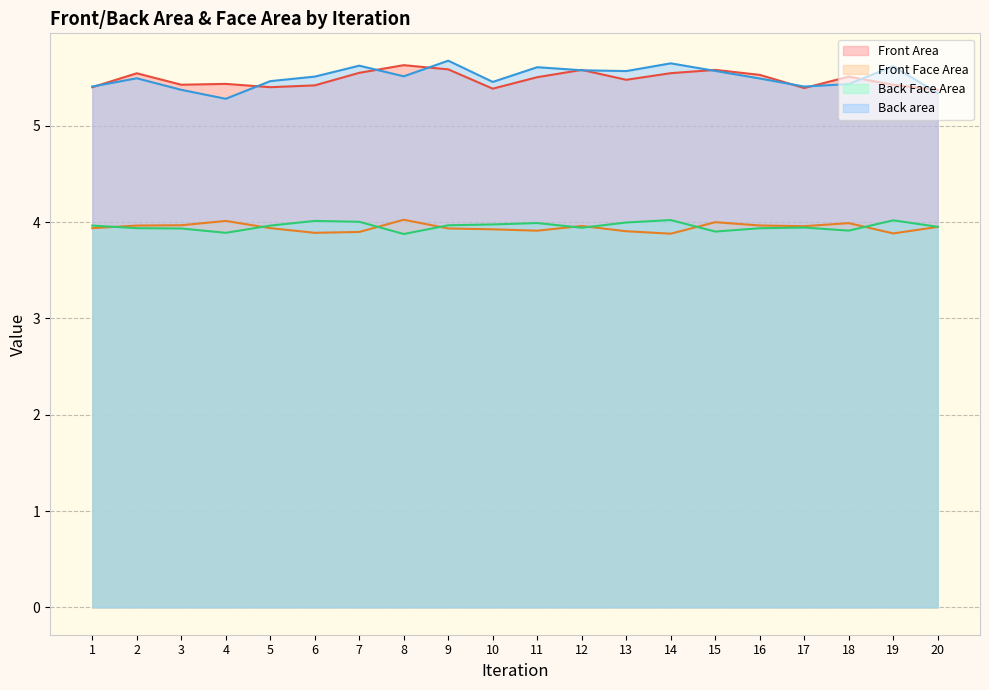

List the labels in order of Front Face Area value, smallest first.

14, 19, 6, 7, 13, 11, 10, 9, 1, 5, 20, 17, 12, 2, 16, 3, 18, 15, 4, 8